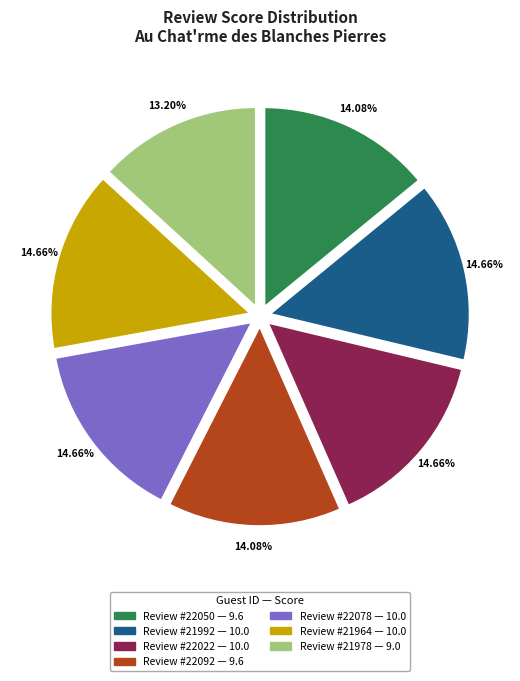

Is there a majority slice in this chart?

No